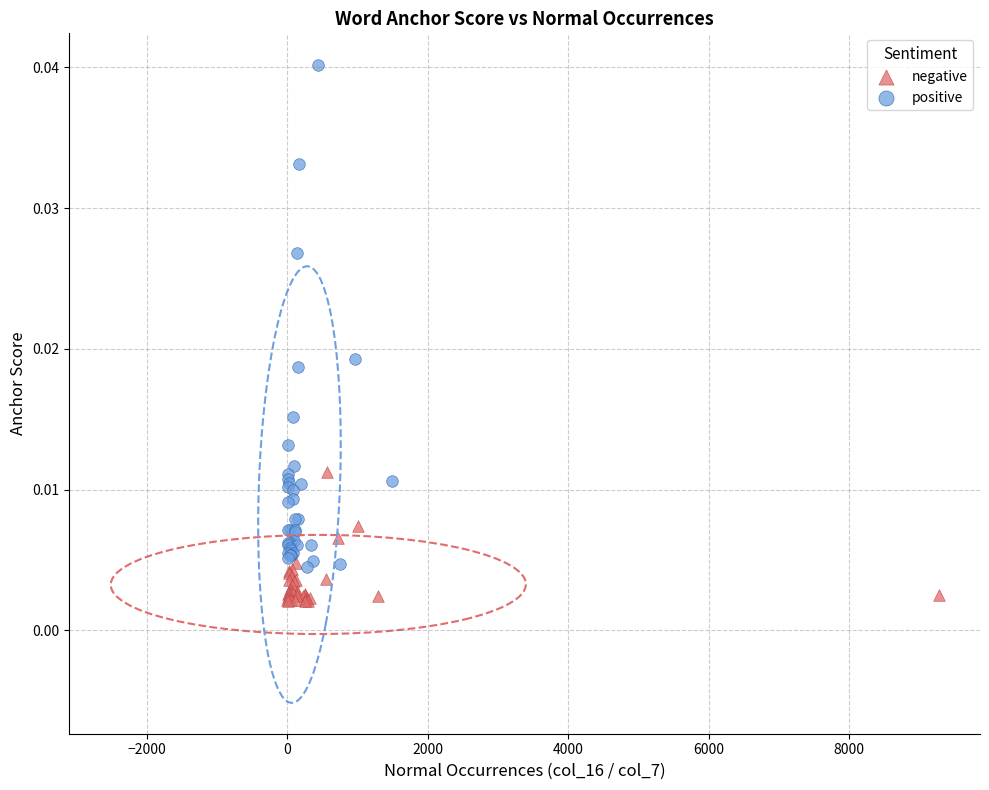

Which series reaches the maximum Y coordinate?

positive